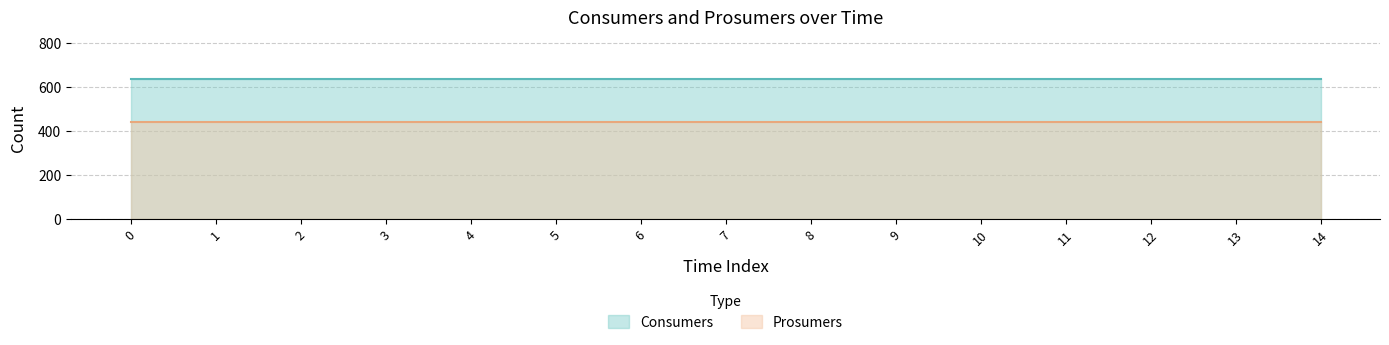

The Prosumers series shows 272 at 5. True or false?

False